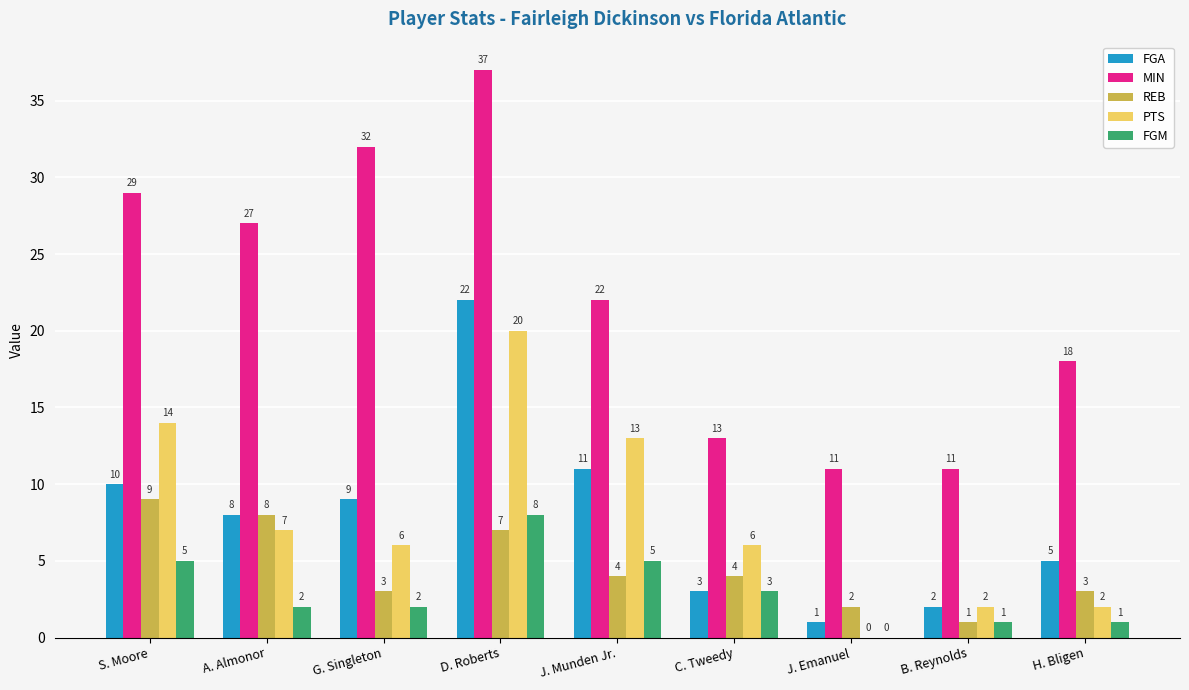

What value does the REB series have at J. Munden Jr.?

4